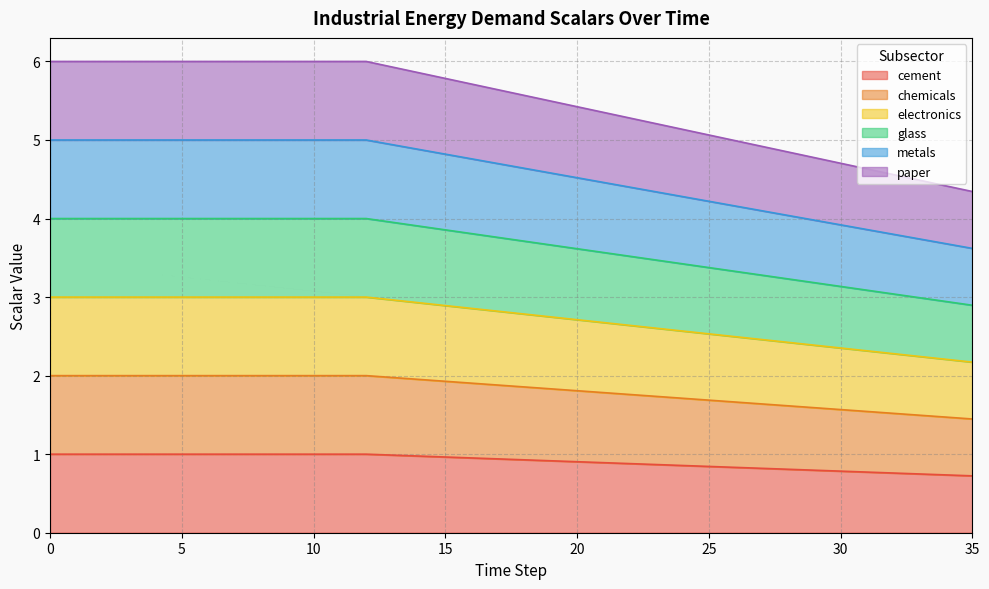

Does the chart display data point markers on the line(s)?

No